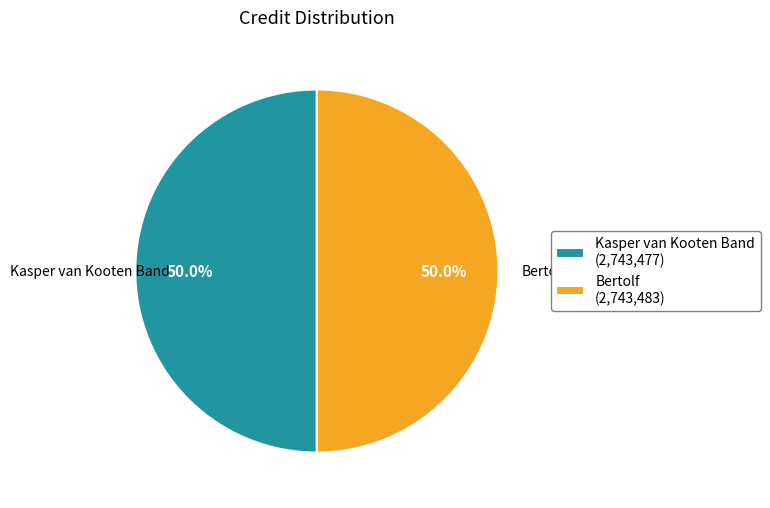

What is the ratio of the value at Kasper van Kooten Band to the value at Bertolf?

1.0